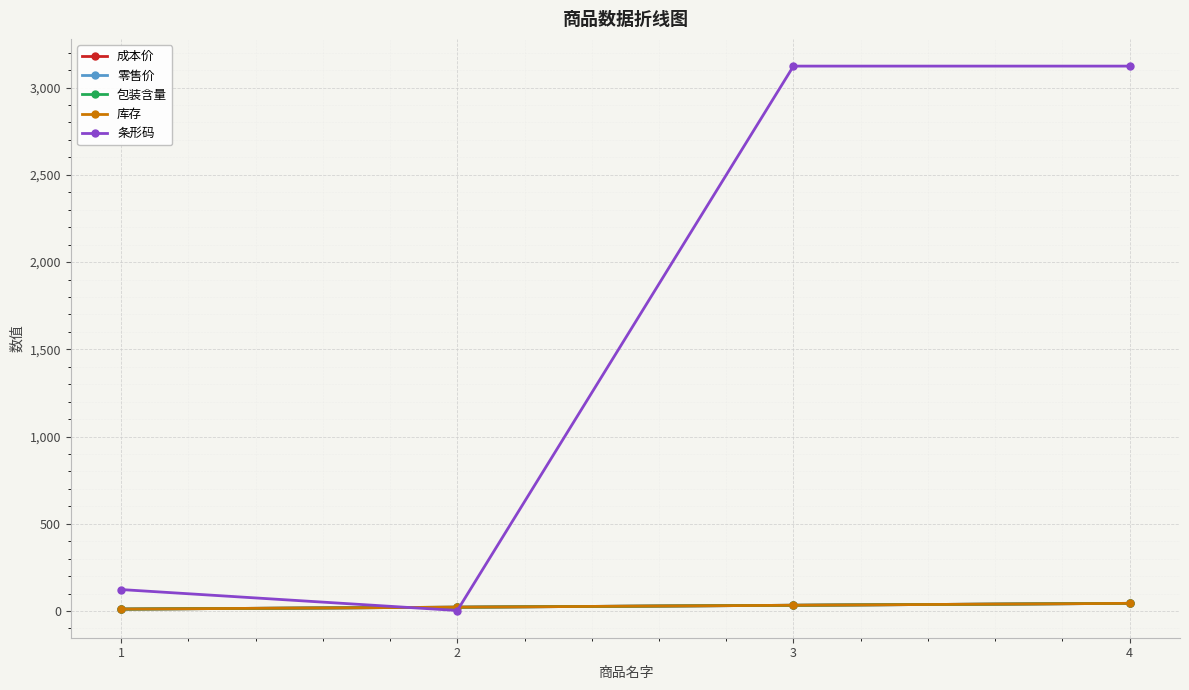

How many 库存 values are between 22 and 44?

3